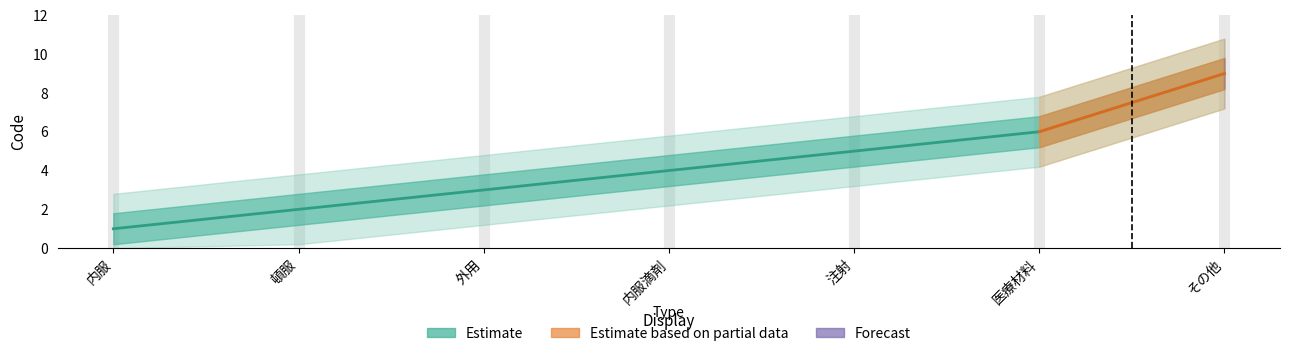

What is the label of the 6th point from the left?

医療材料